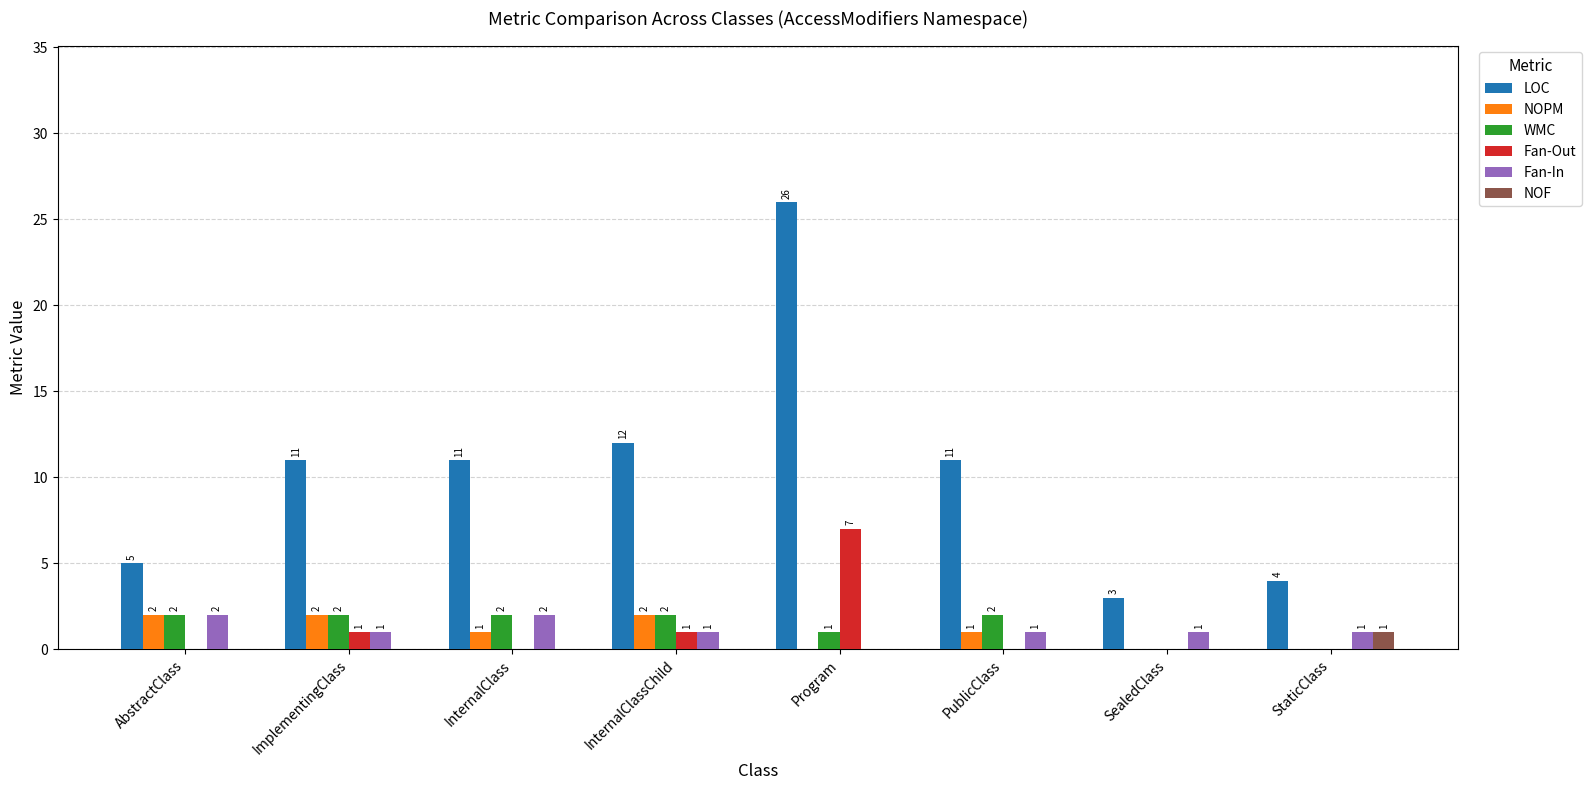

Which series changed the most between AbstractClass and InternalClassChild?

LOC